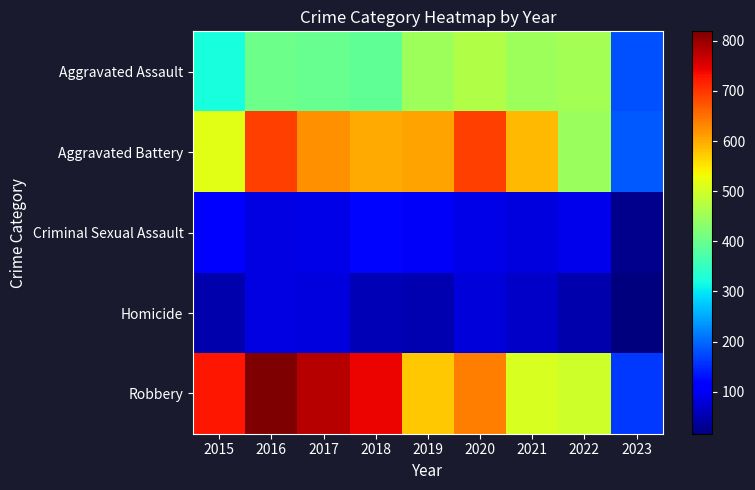

Between 2016 and 2019, which series saw the biggest shift?

Robbery